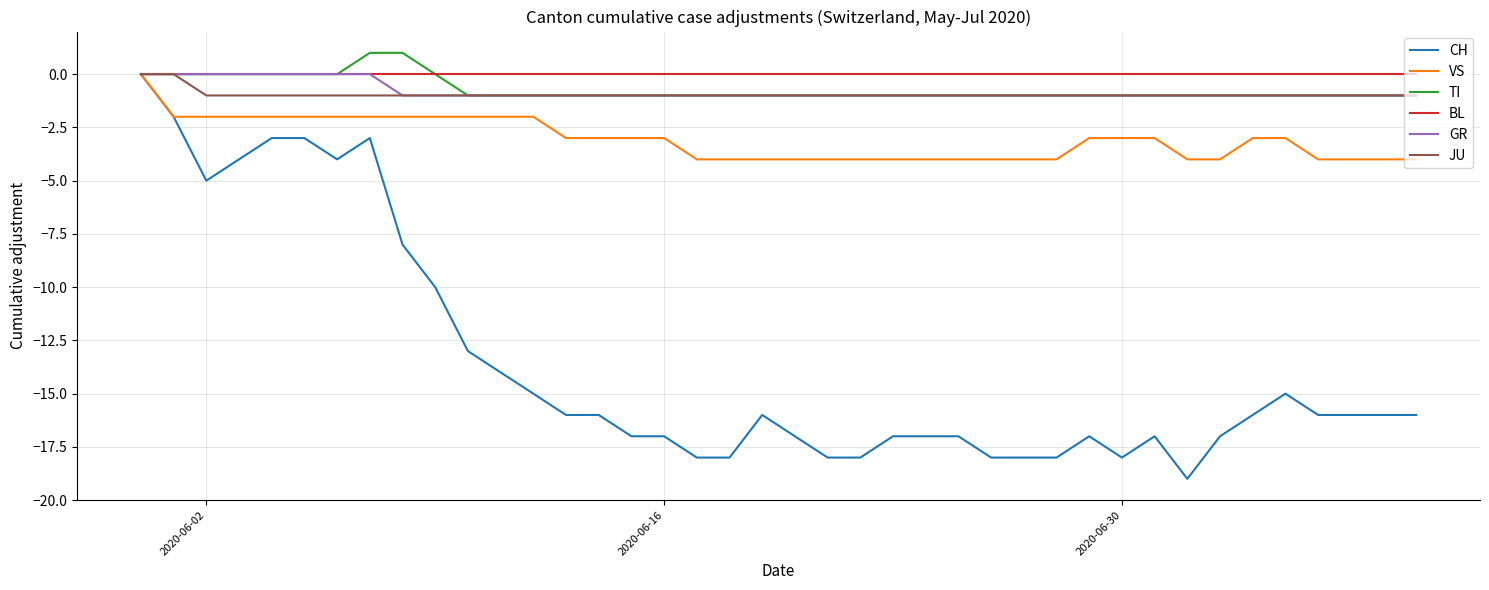

Which series has the widest spread of values?

CH